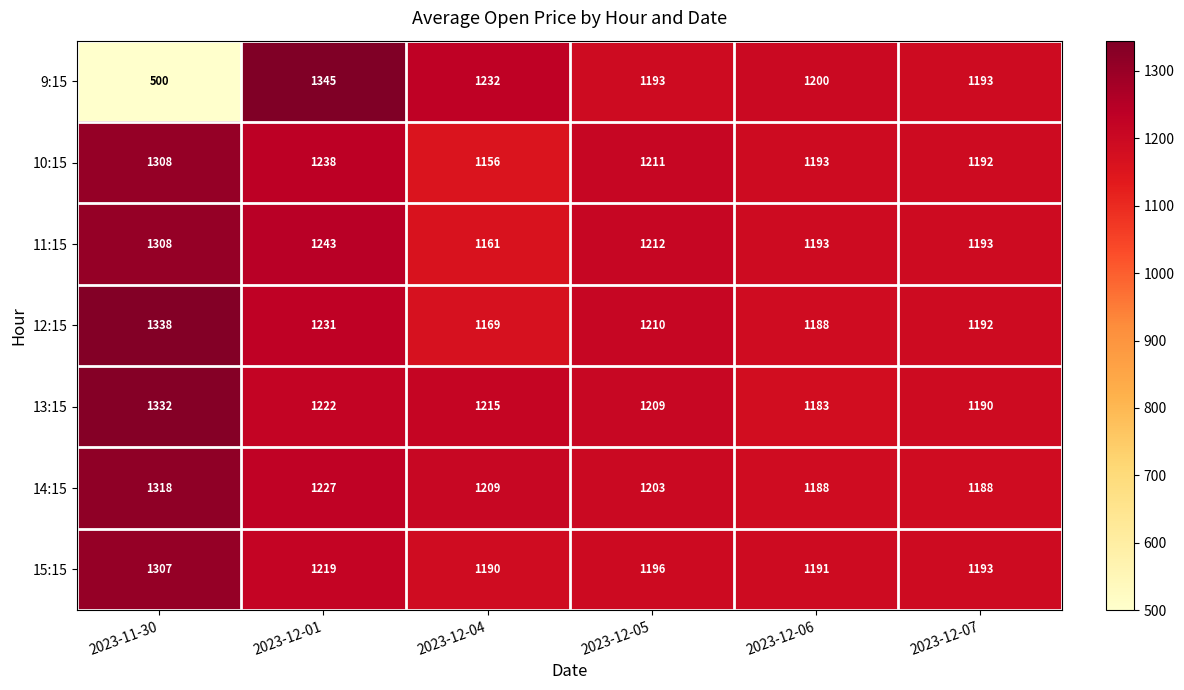

Is the value of 15:15 at 2023-11-30 greater than the value of 13:15 at 2023-12-05?

Yes